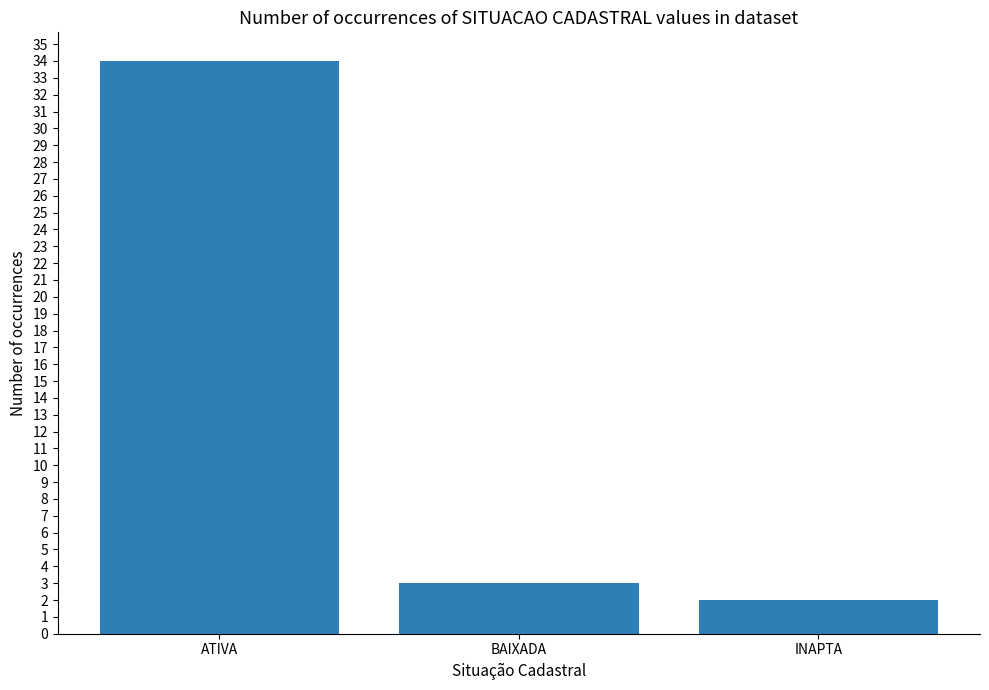

What is the greatest value displayed?

34